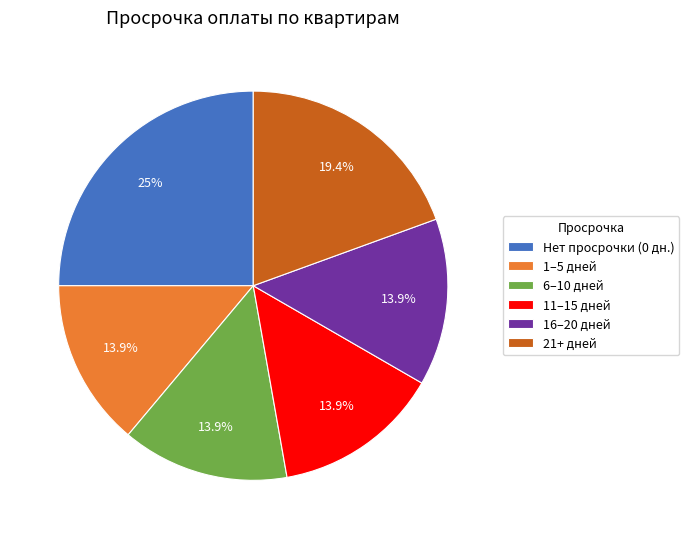

Between 11–15 дней and 21+ дней, which is larger?

21+ дней